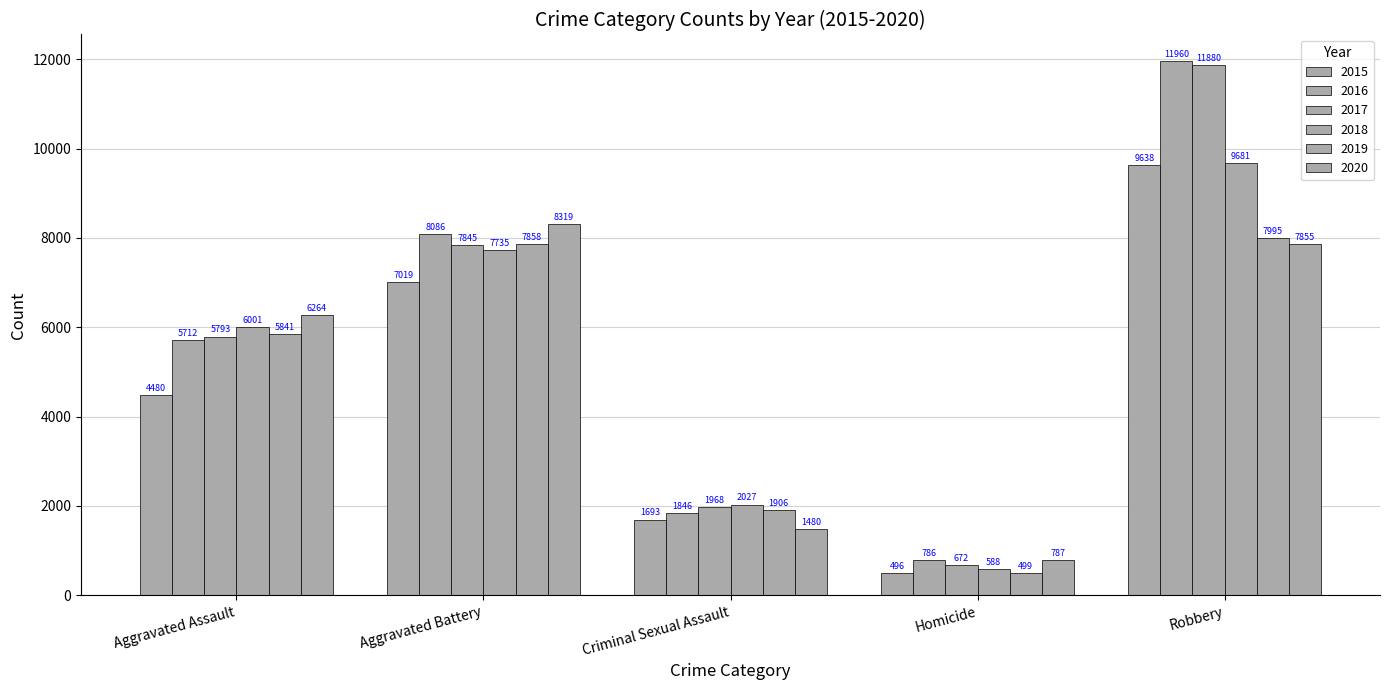

What is the sum of all 2015 values?

23326